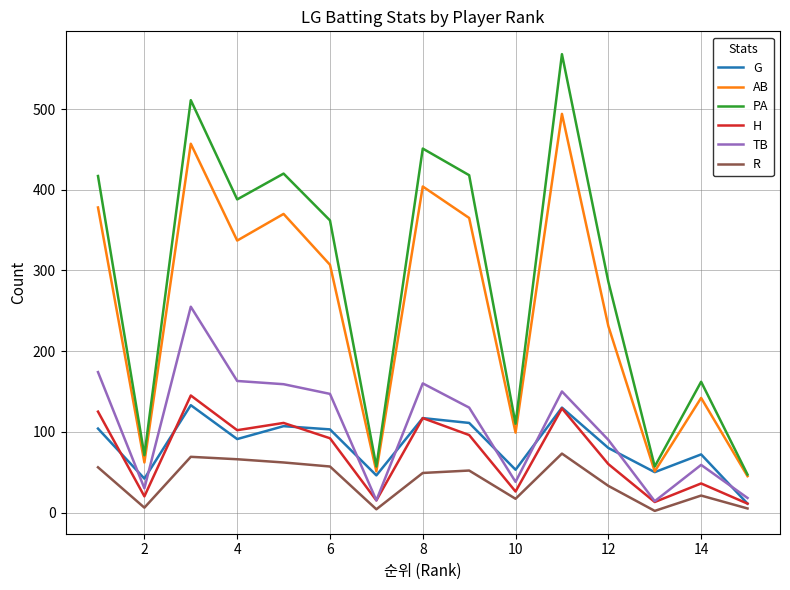

True or false: R and PA cross at least once.

False